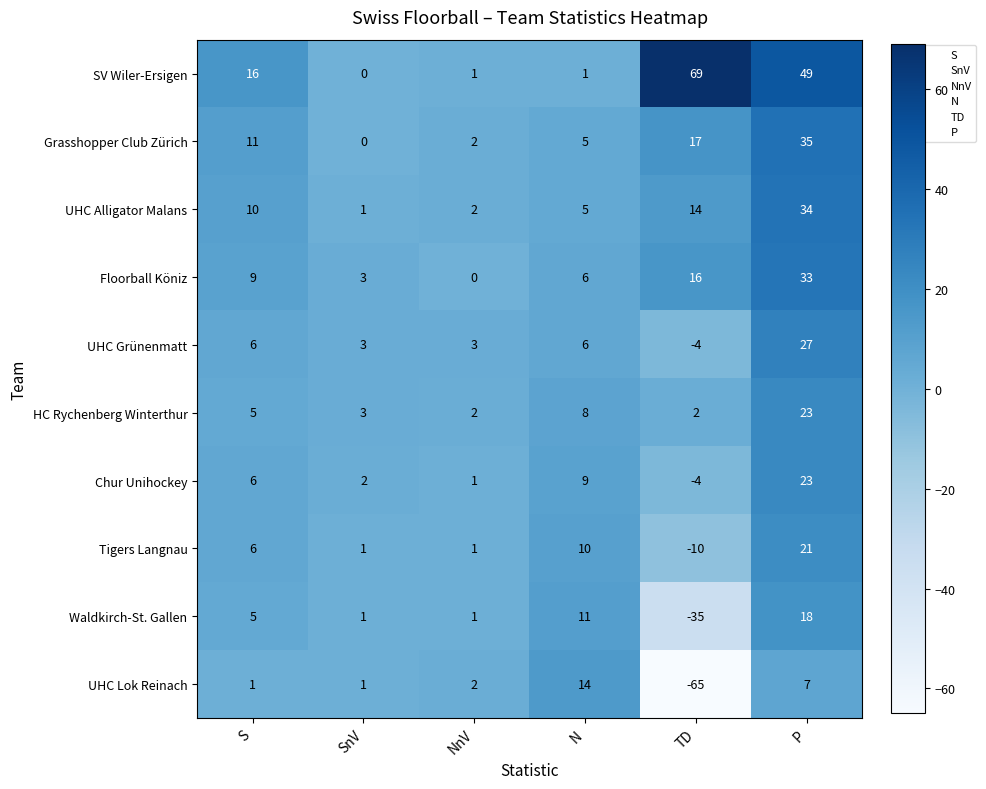

What is the average value of the Grasshopper Club Zürich series?

12